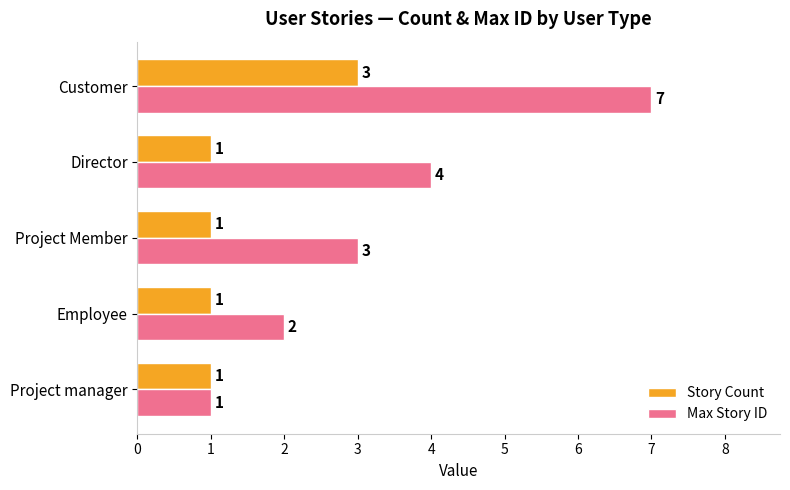

At how many categories does at least one series exceed 6?

1